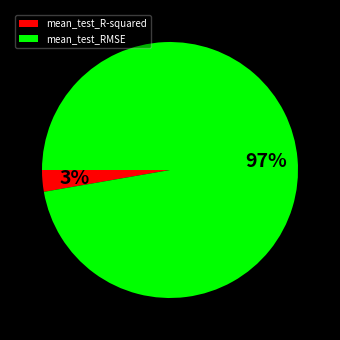

True or false: mean_test_R-squared accounts for 15% of the total.

False